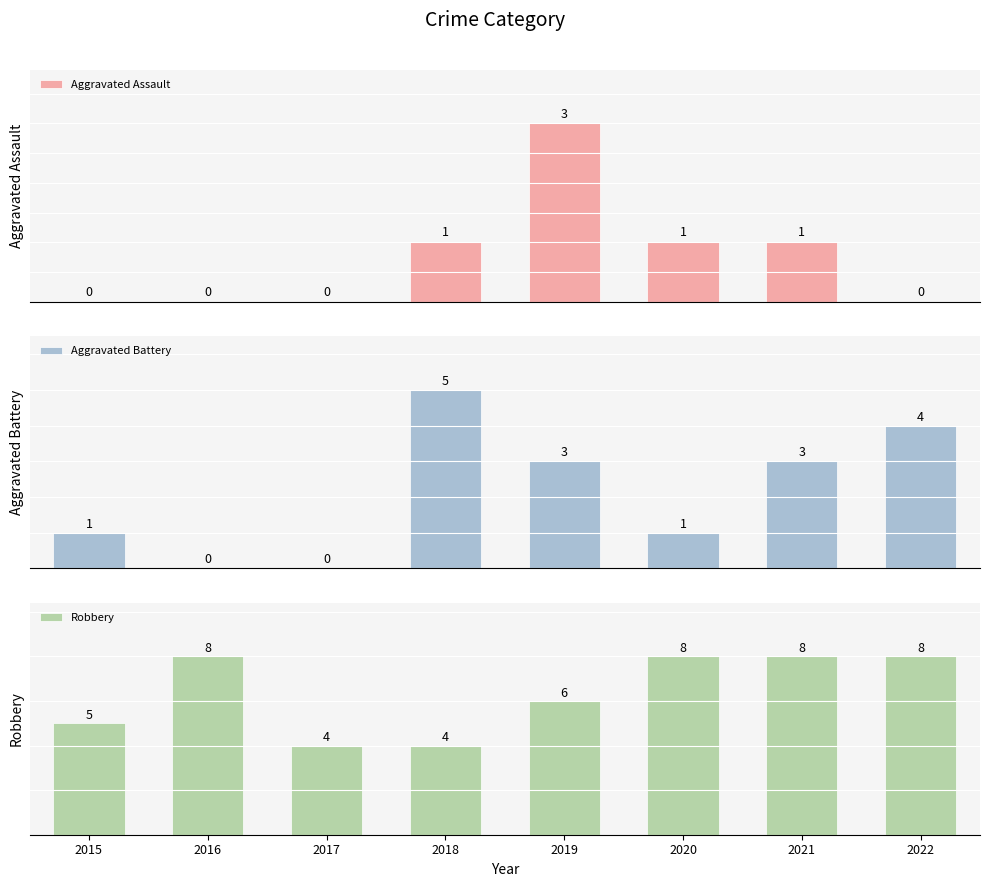

How many data points in Aggravated Battery are less than 3?

4